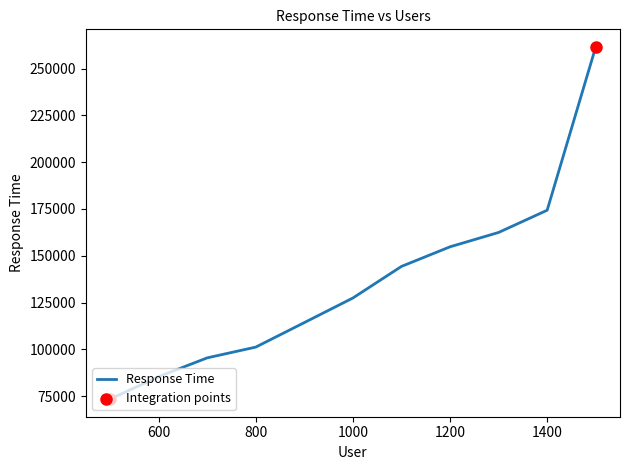

What is the difference between the maximum and minimum values?

188059